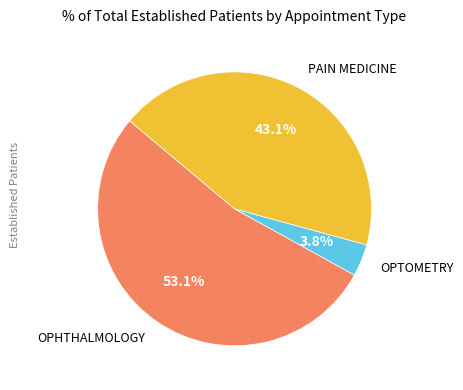

Does any single category account for the majority?

Yes